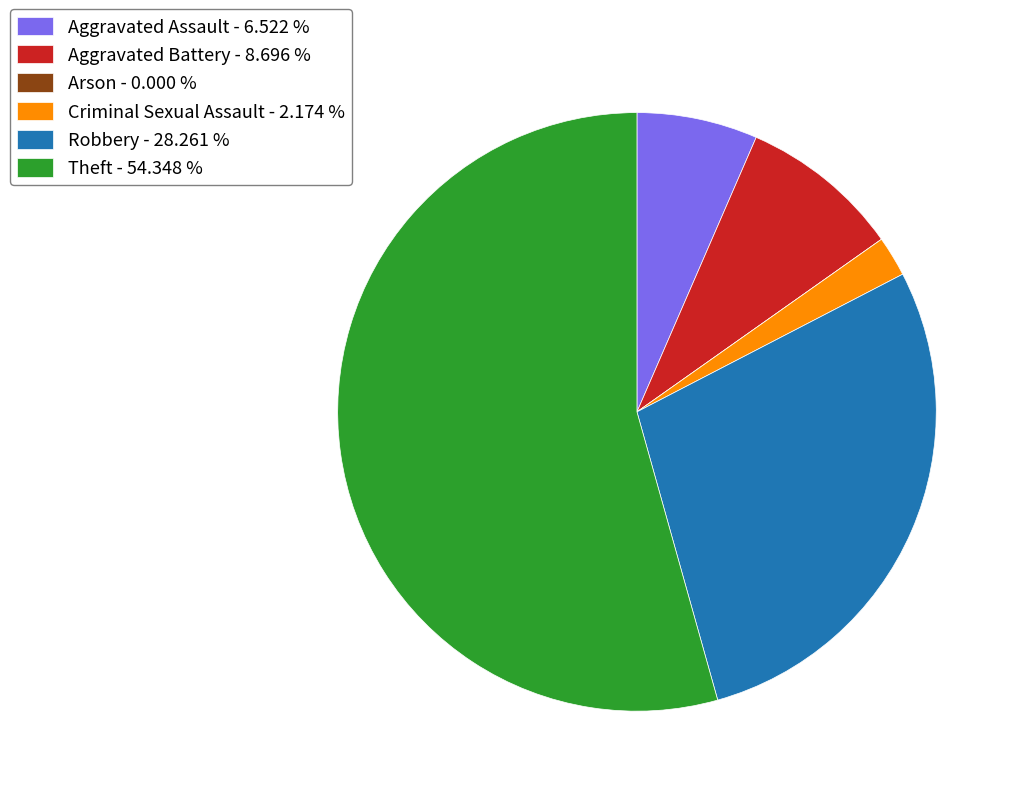

What is the ratio of the value at Robbery - 28.261 % to the value at Aggravated Assault - 6.522 %?

4.3